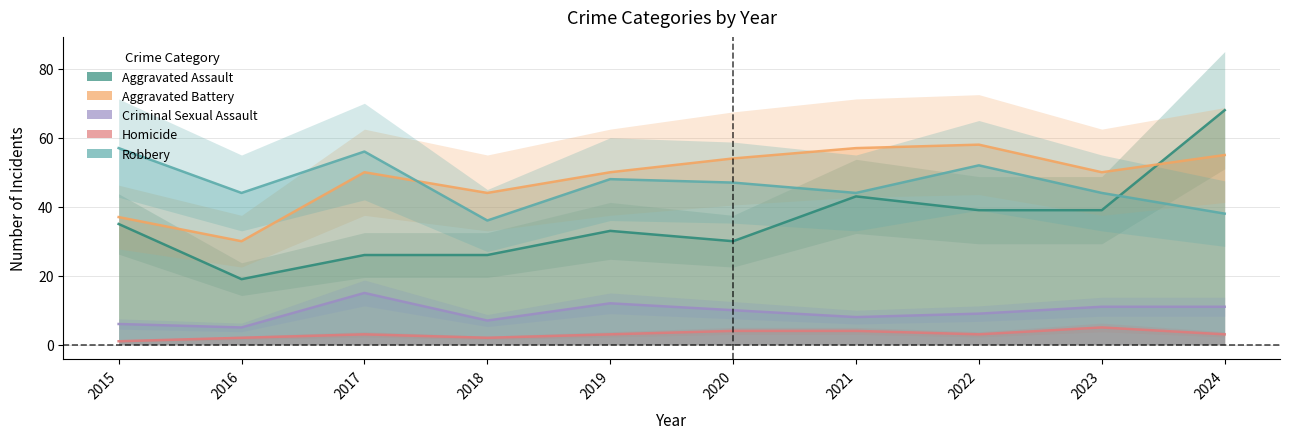

Reading right to left, what are all the values shown in this chart?

Aggravated Assault: 2024=68	2023=39	2022=39	2021=43	2020=30	2019=33	2018=26	2017=26	2016=19	2015=35
Aggravated Battery: 2024=55	2023=50	2022=58	2021=57	2020=54	2019=50	2018=44	2017=50	2016=30	2015=37
Criminal Sexual Assault: 2024=11	2023=11	2022=9	2021=8	2020=10	2019=12	2018=7	2017=15	2016=5	2015=6
Homicide: 2024=3	2023=5	2022=3	2021=4	2020=4	2019=3	2018=2	2017=3	2016=2	2015=1
Robbery: 2024=38	2023=44	2022=52	2021=44	2020=47	2019=48	2018=36	2017=56	2016=44	2015=57